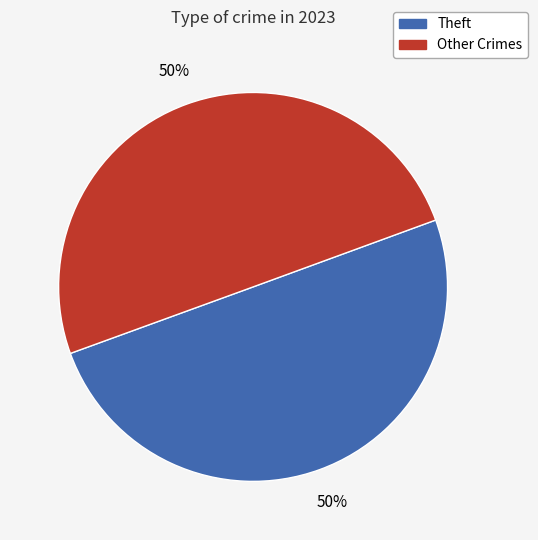

To the nearest percent, what is the average slice percentage?

50%